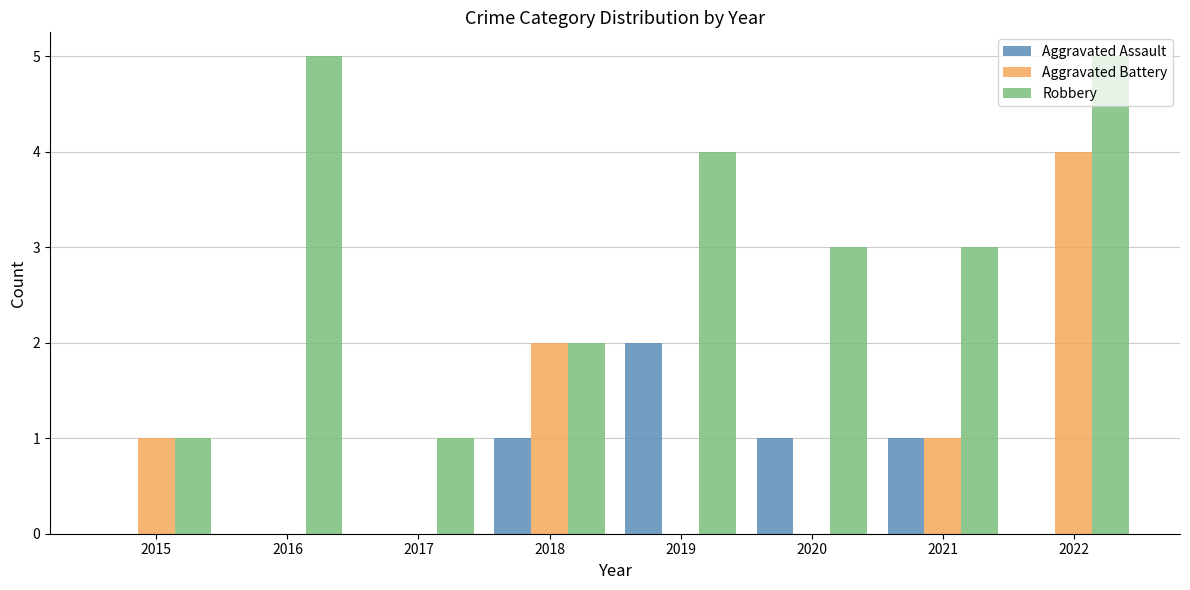

What is the sum of the Robbery values at 2021 and 2020?

6